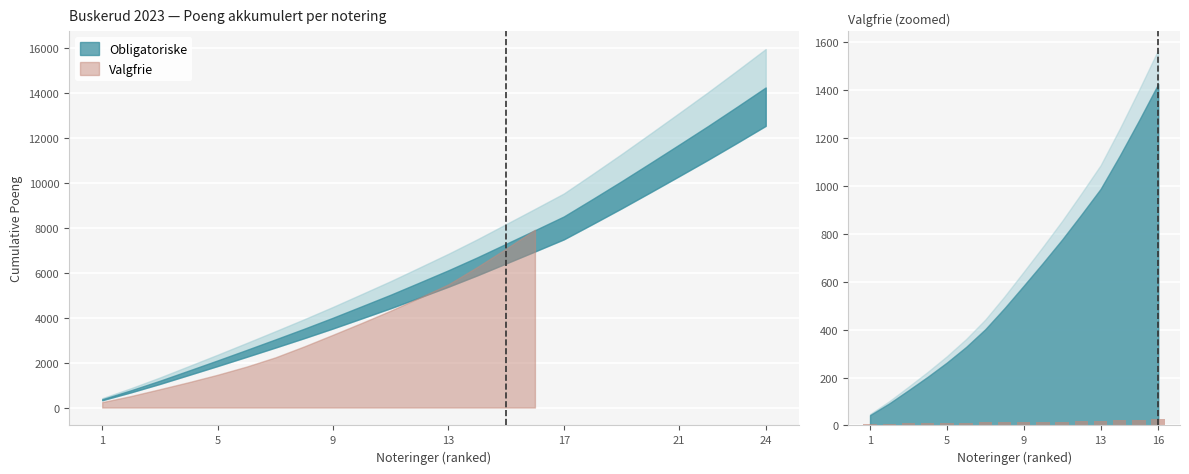

How many bars are there in total?

16